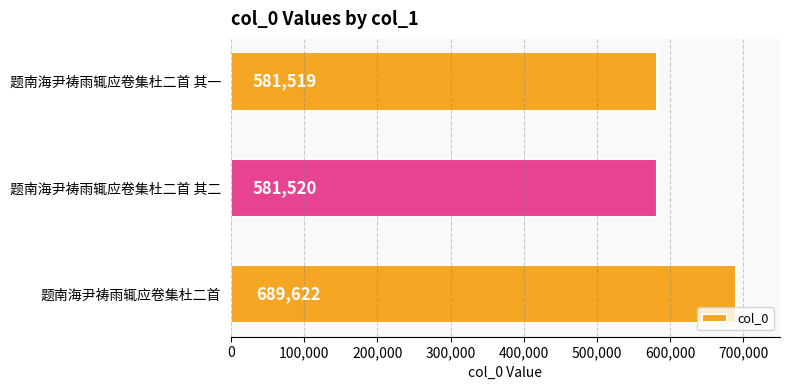

Reading top to bottom, list all the values displayed in this chart.

题南海尹祷雨辄应卷集杜二首 其一=581519	题南海尹祷雨辄应卷集杜二首 其二=581520	题南海尹祷雨辄应卷集杜二首=689622